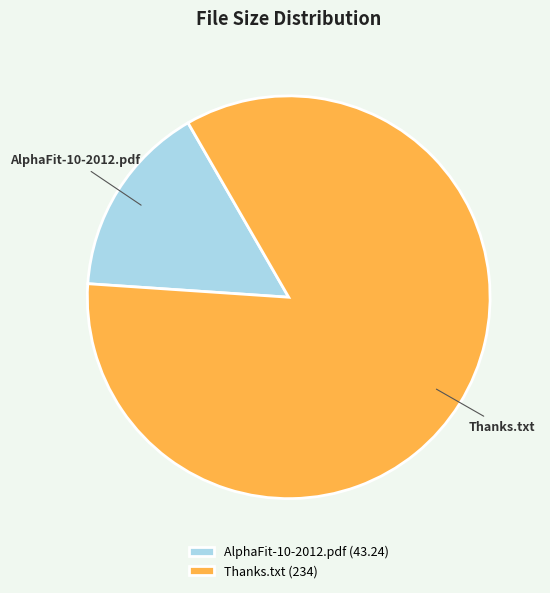

Which category has the biggest portion of the pie?

Thanks.txt